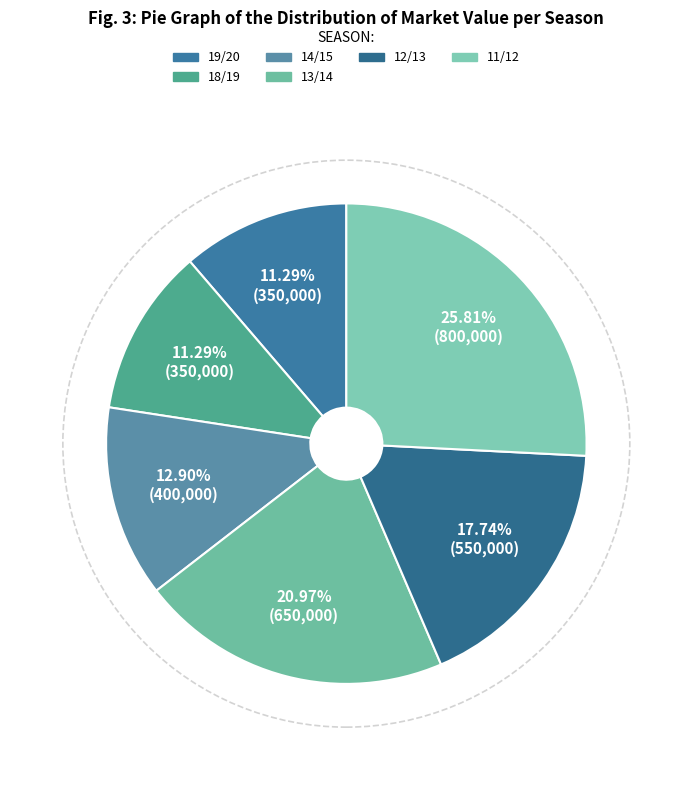

How many segments does this pie chart have?

6